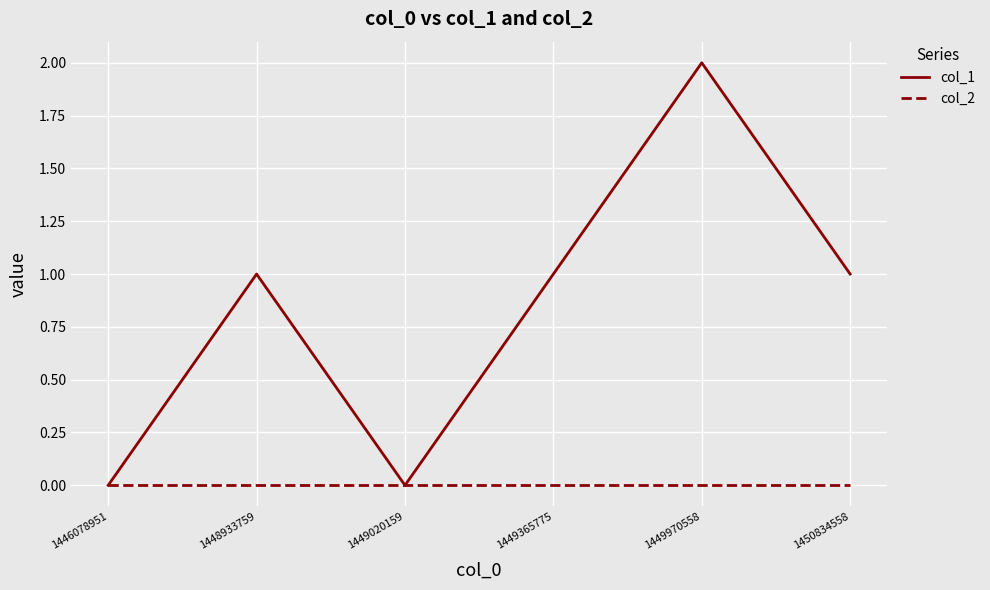

How many lines are shown in the chart?

2